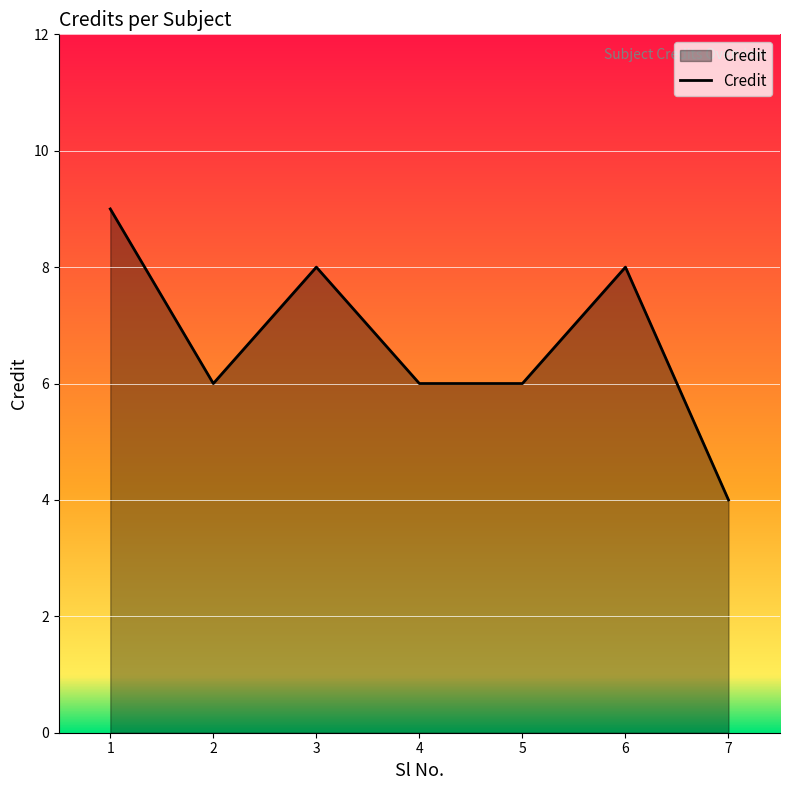

Where does the data first go above 6?

1